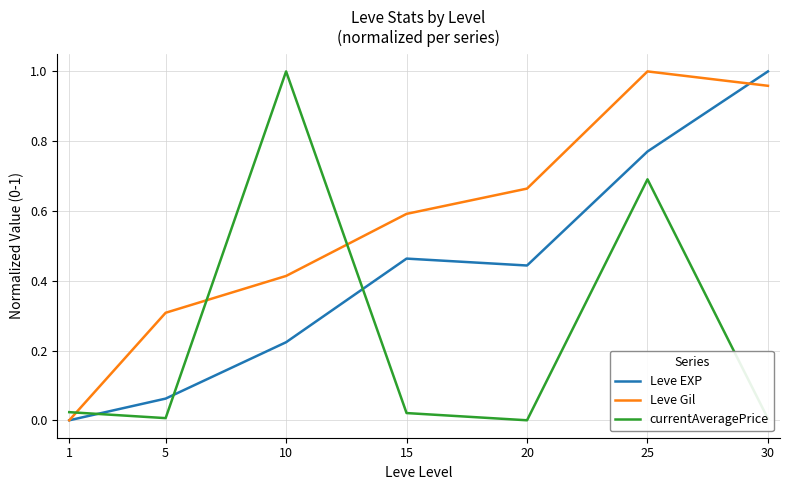

At how many categories does at least one series exceed 0?

7